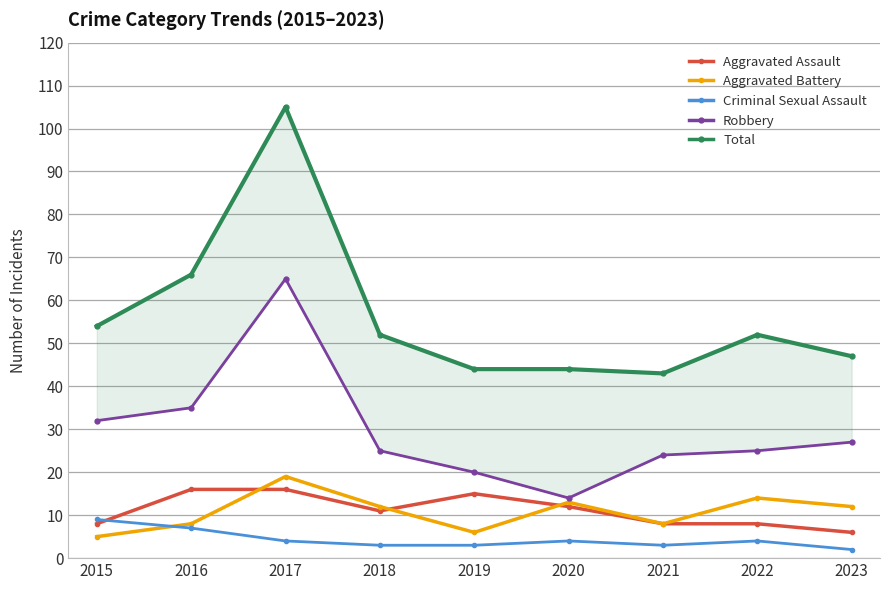

At which category does Aggravated Battery reach its first local peak?

2017